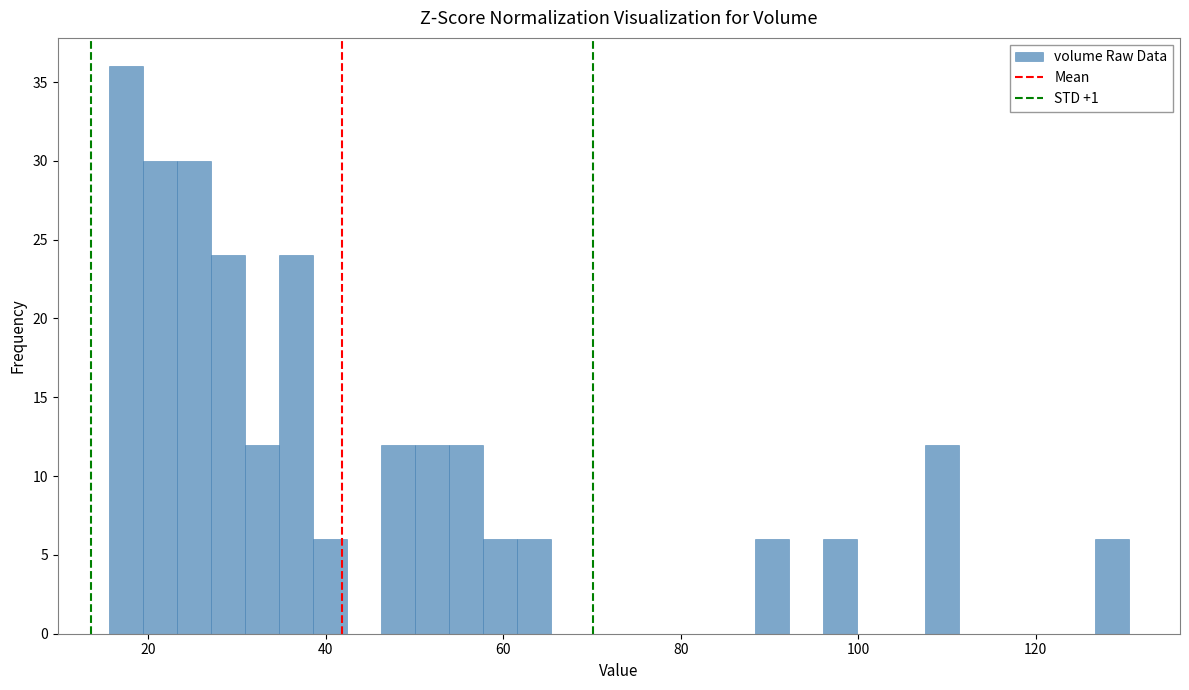

Read against the x-axis, roughly where is the centre of the tallest bar?

18